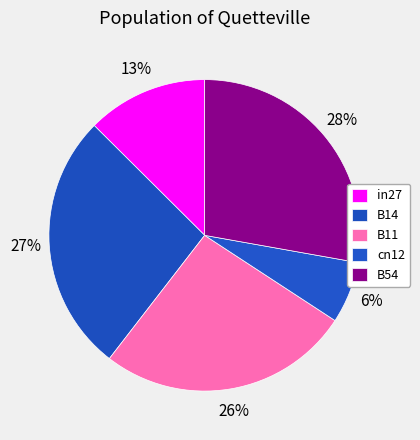

Does B11 account for over 50% of the chart?

No